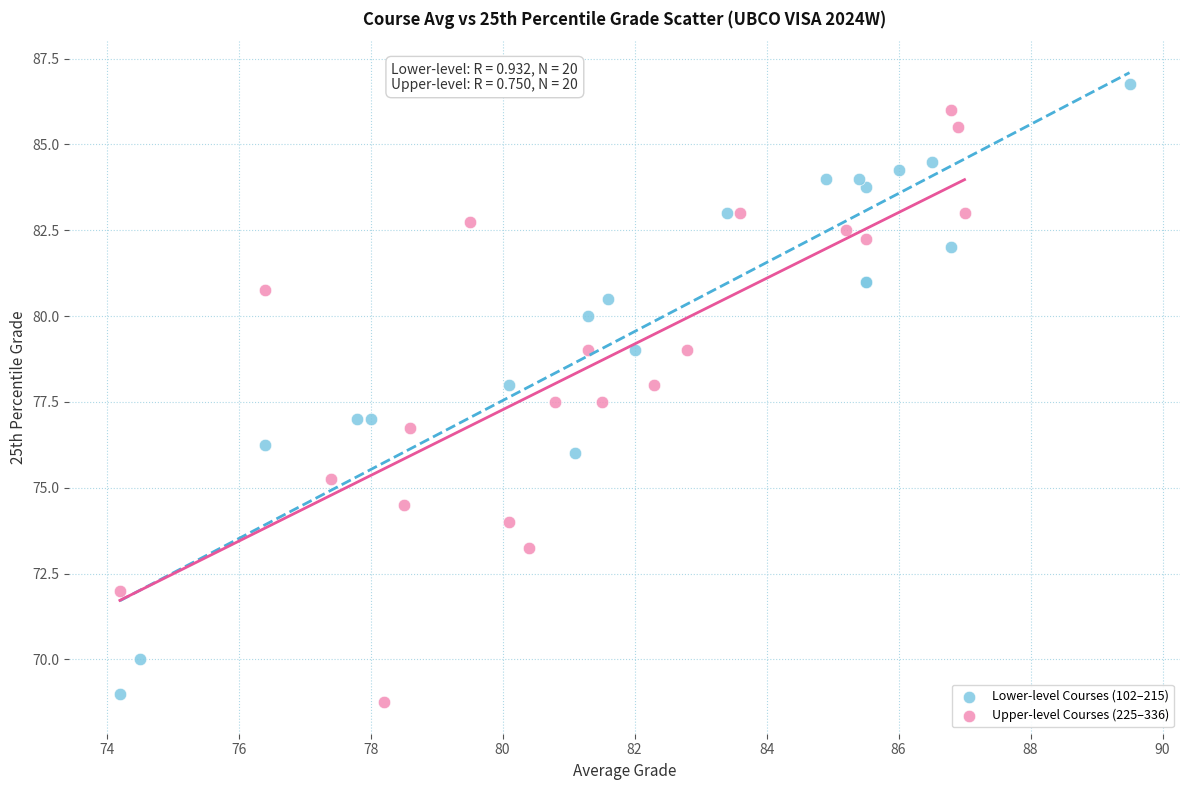

What are all the series names shown in the legend?

Lower-level Courses (102–215), Upper-level Courses (225–336)